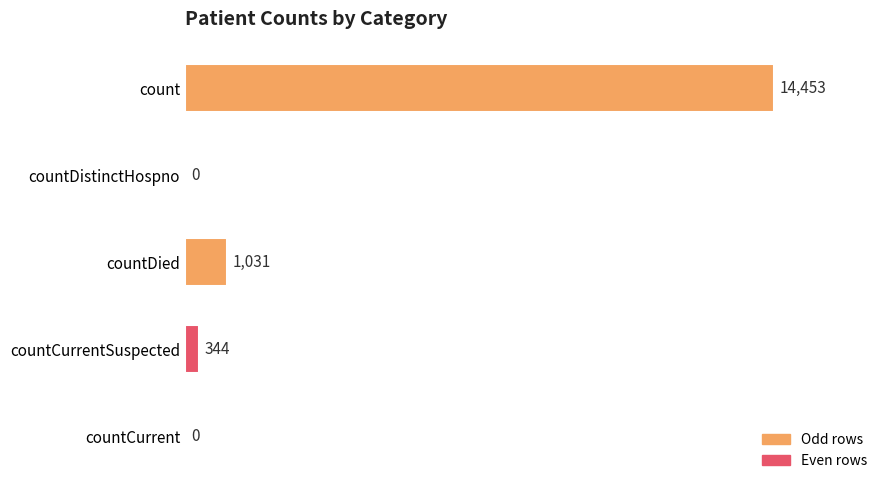

How many values are above zero?

3